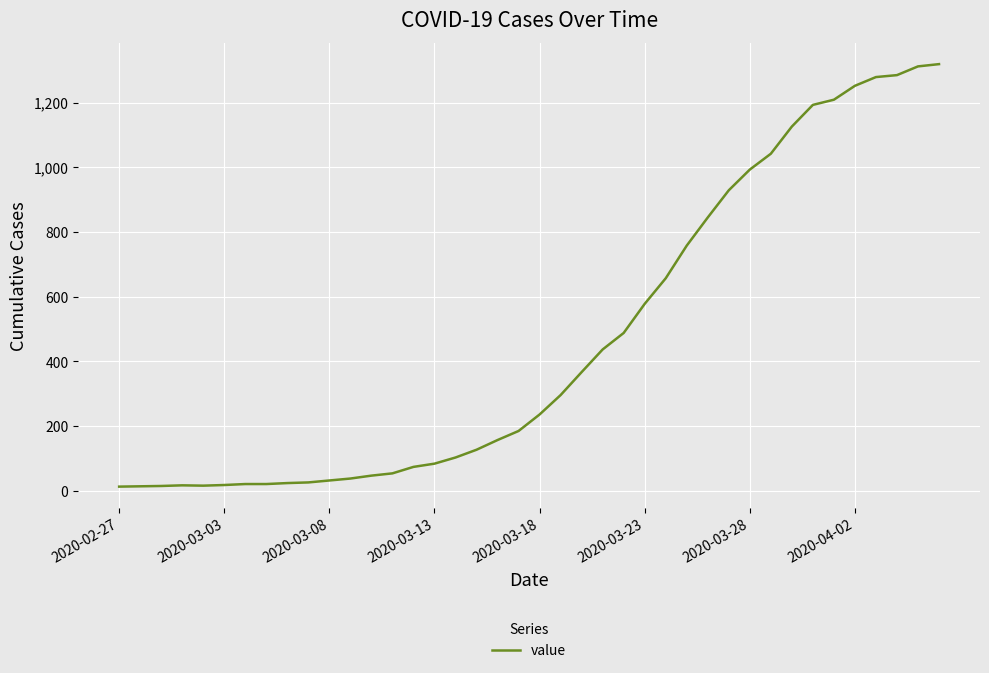

How many interior local peaks (higher than both neighbors) does the data have?

1